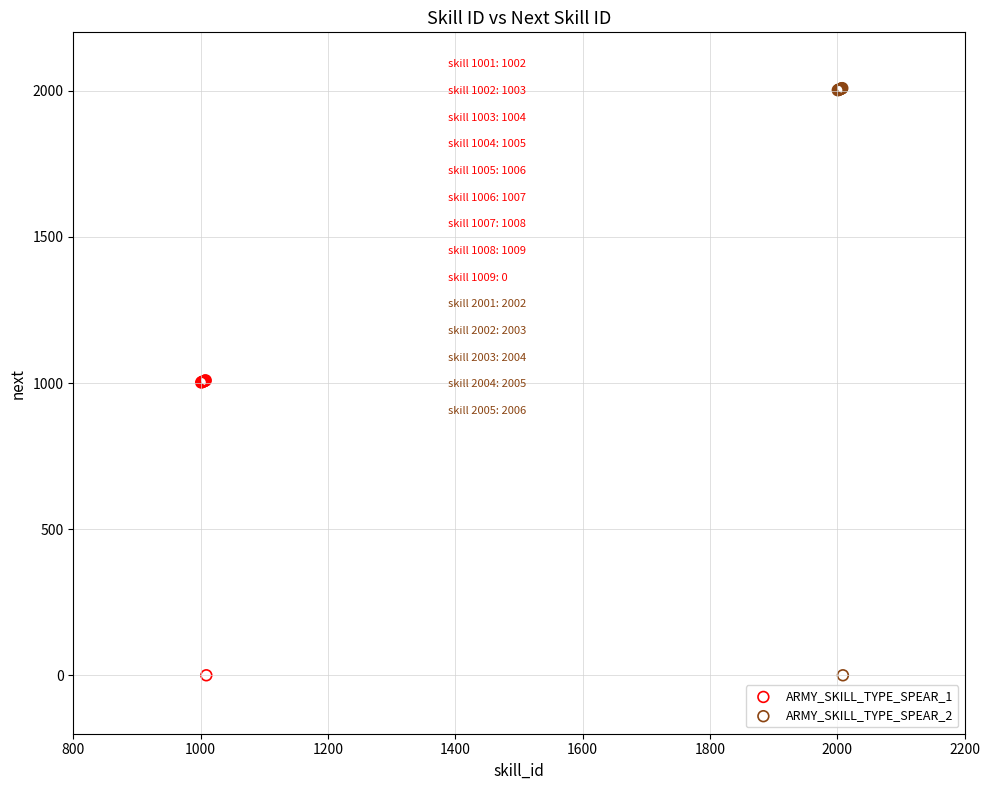

What are all the series names shown in the legend?

ARMY_SKILL_TYPE_SPEAR_1, ARMY_SKILL_TYPE_SPEAR_2